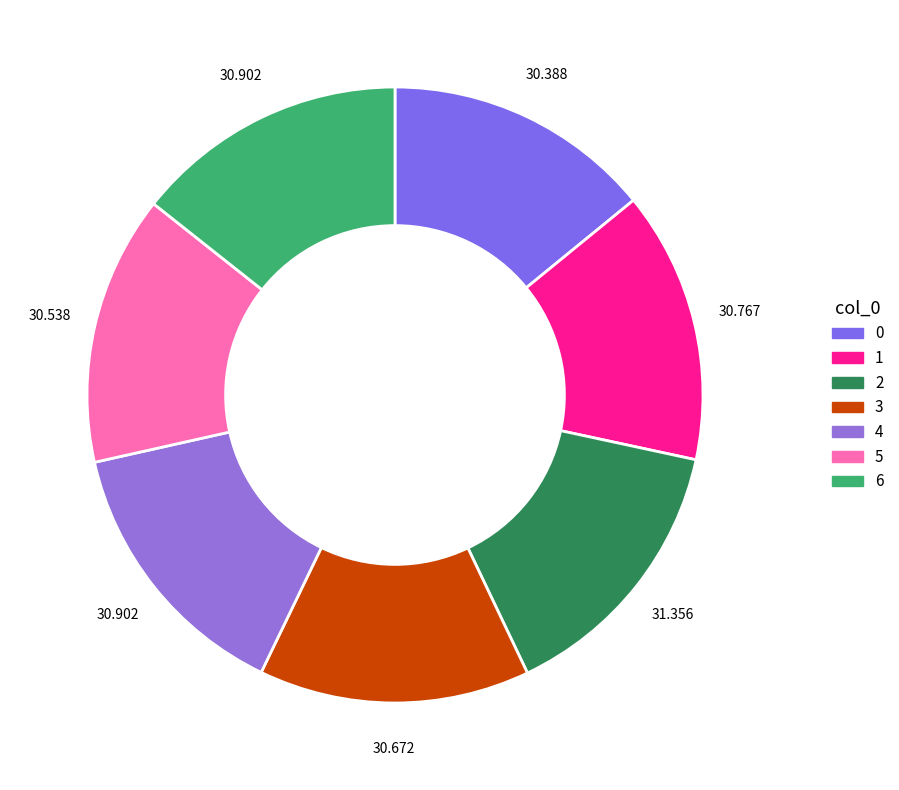

How many segments does this pie chart have?

7